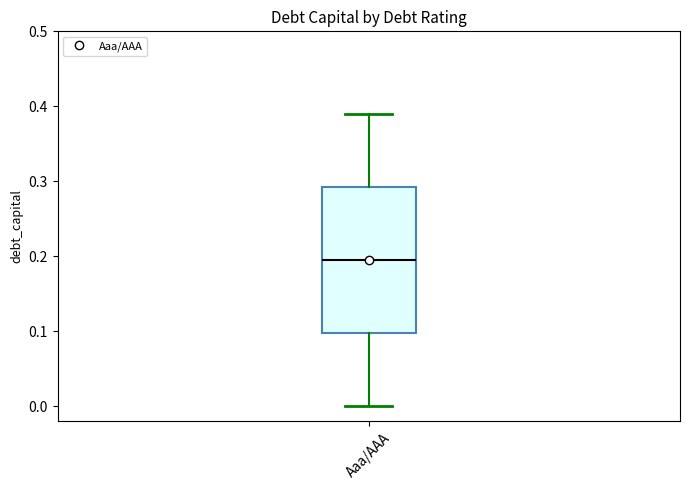

Where is the lower edge of the box for Aaa/AAA on the y-axis? The values are not printed on the chart, so give them approximately, as read against the axis.

0.10